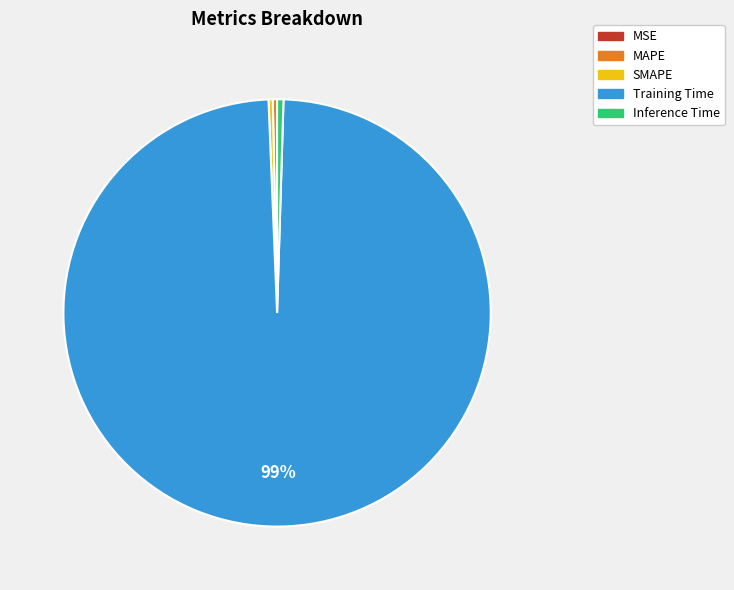

What is the largest slice in the pie chart?

Training Time